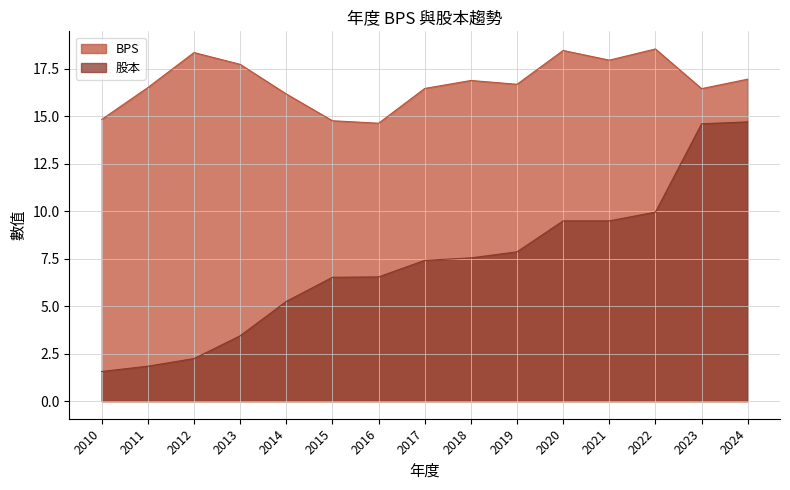

What is the value of the 股本 line point at the 5th from the left?

5.2